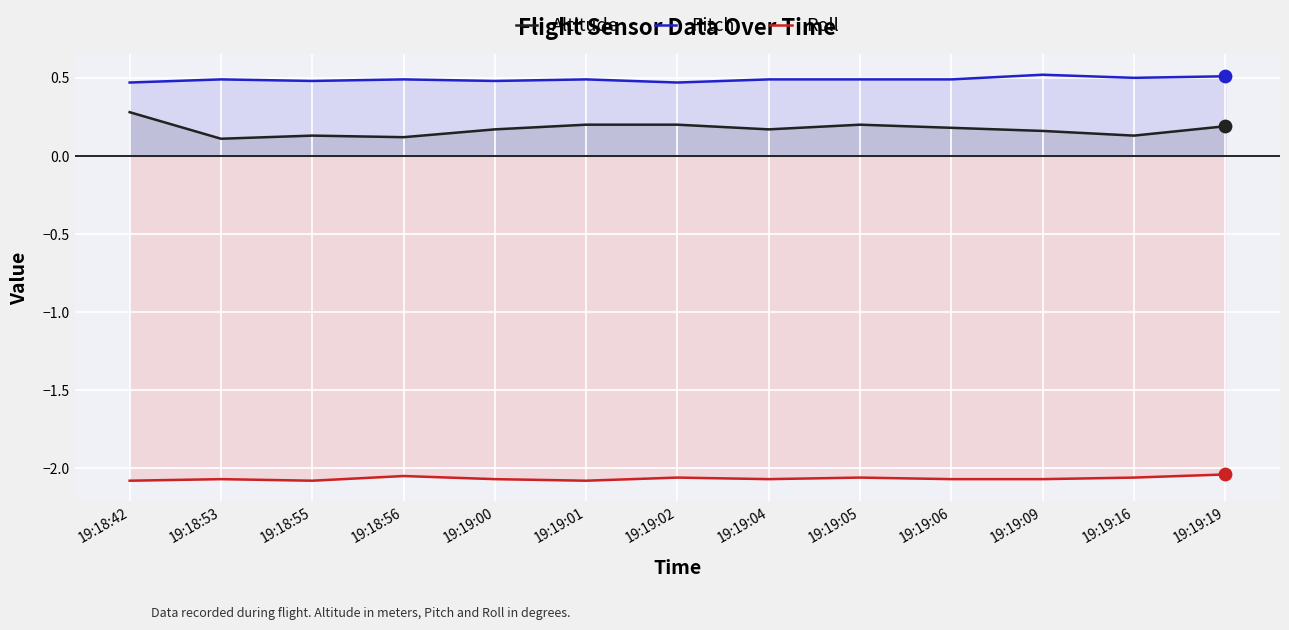

What are all the series names shown in the legend?

Altitude, Pitch, Roll